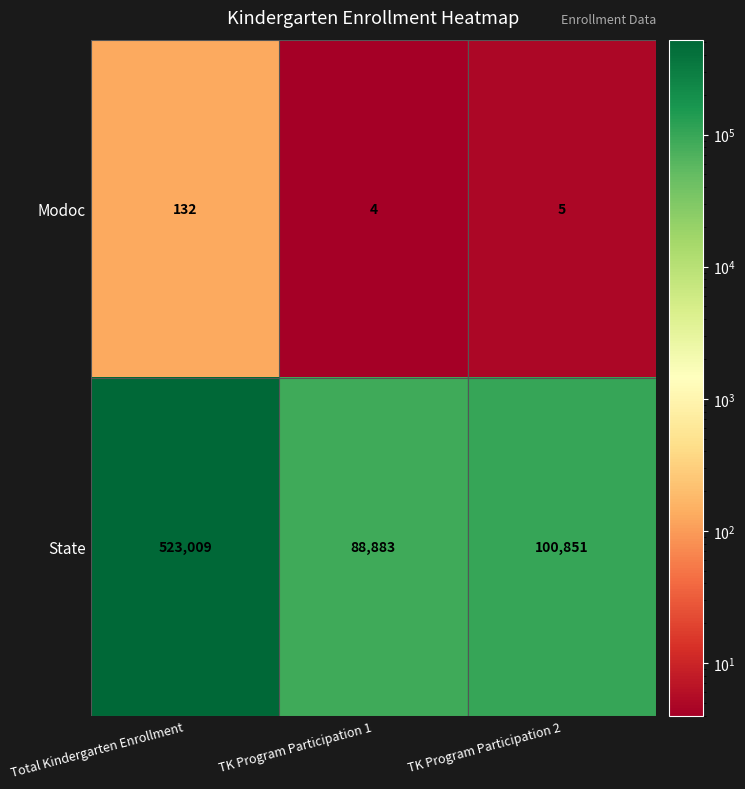

What is the difference between the maximum and second lowest values in the Modoc series?

127